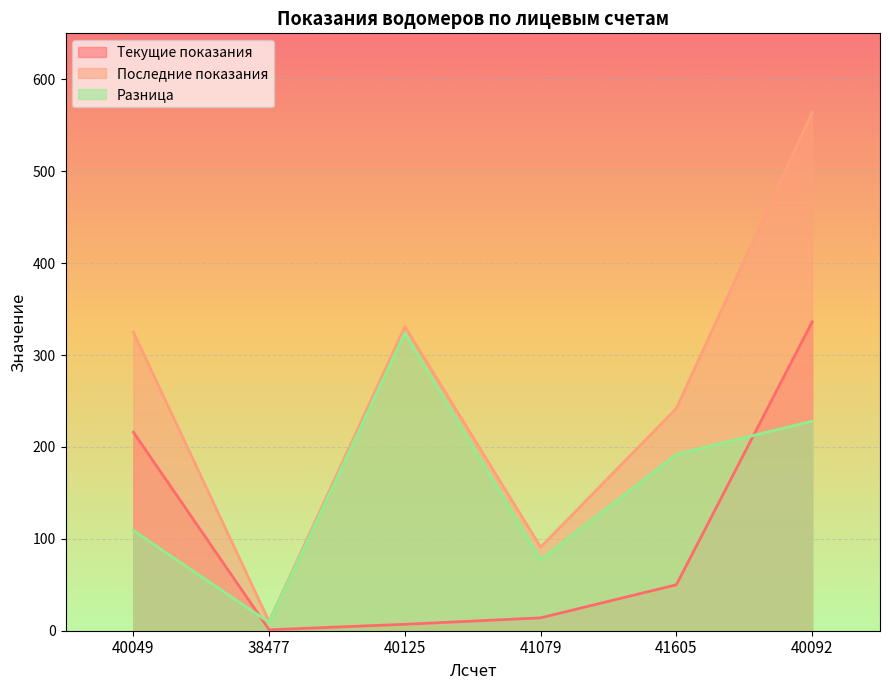

True or false: Последние показания and Текущие показания cross at least once.

False